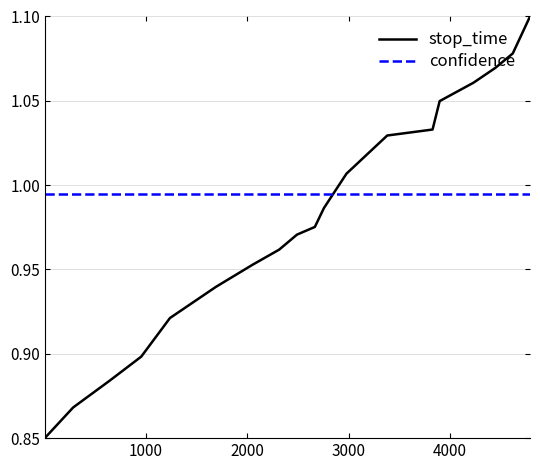

True or false: stop_time has more than 0 points higher than both neighbors.

False